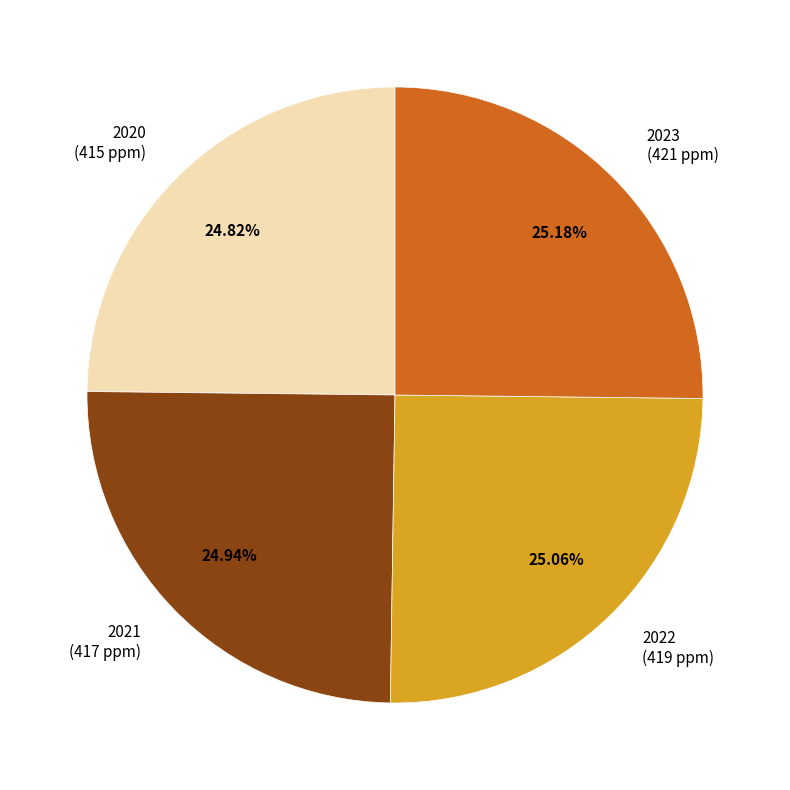

How many slices are in this pie chart?

4